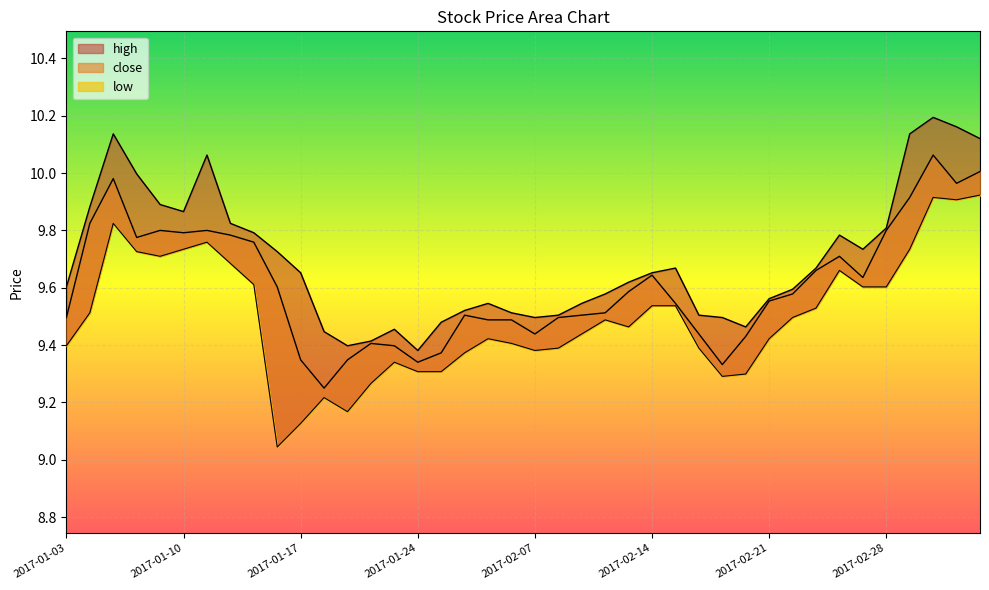

What is the difference between the highest and lowest values at 2017-02-16?

0.1